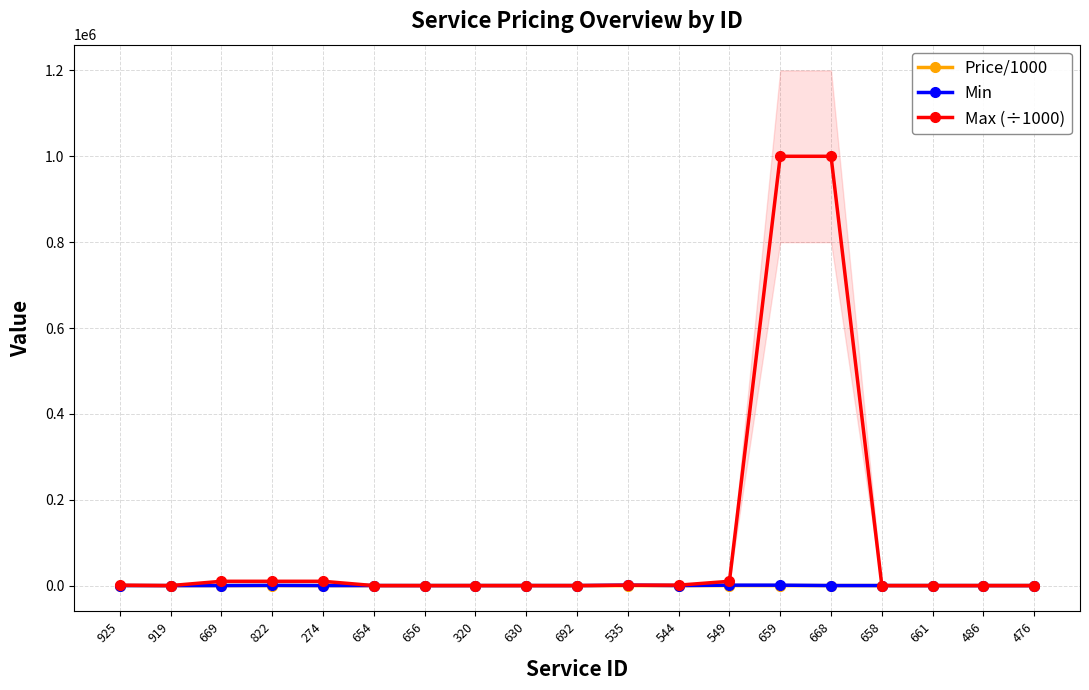

What is the difference between the second highest and minimum values in the Price/1000 series?

4.0